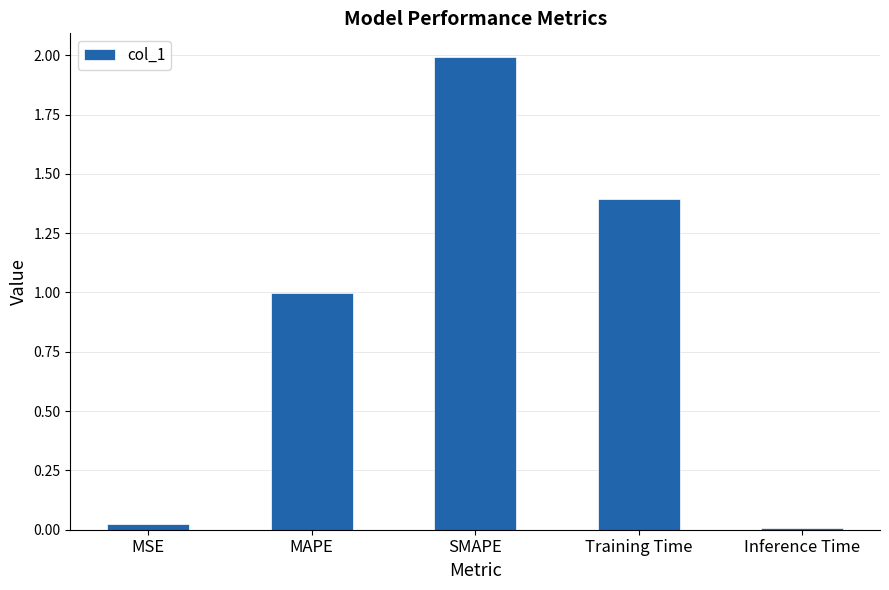

What is the approximate value at MAPE?

1.0